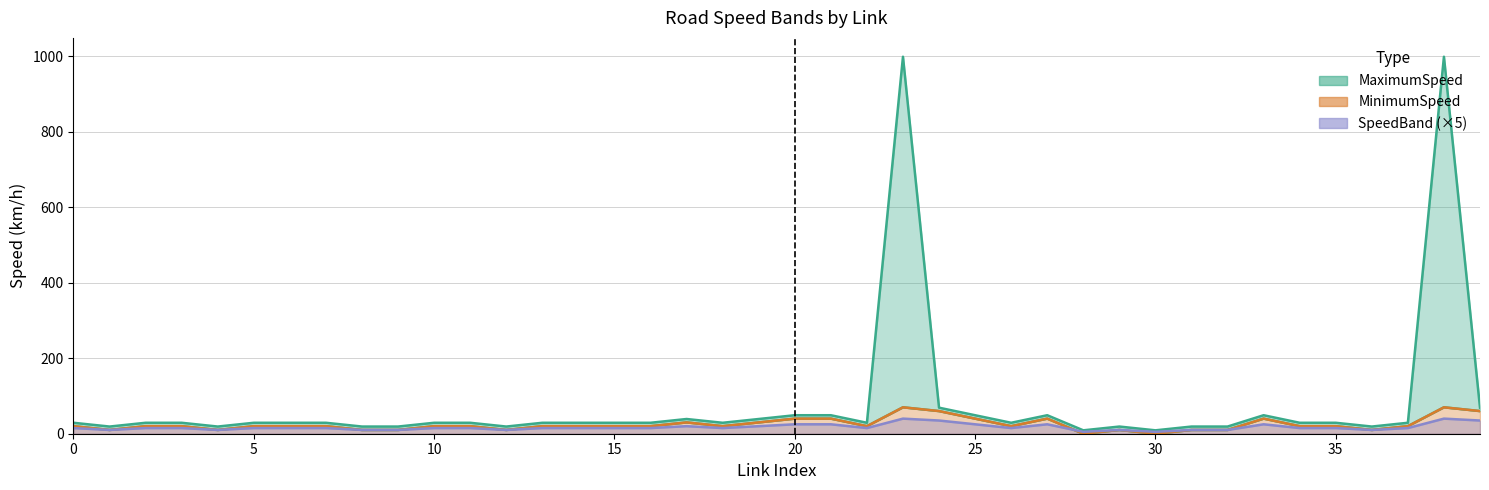

Is it true that MinimumSpeed equals 47 at 28?

False